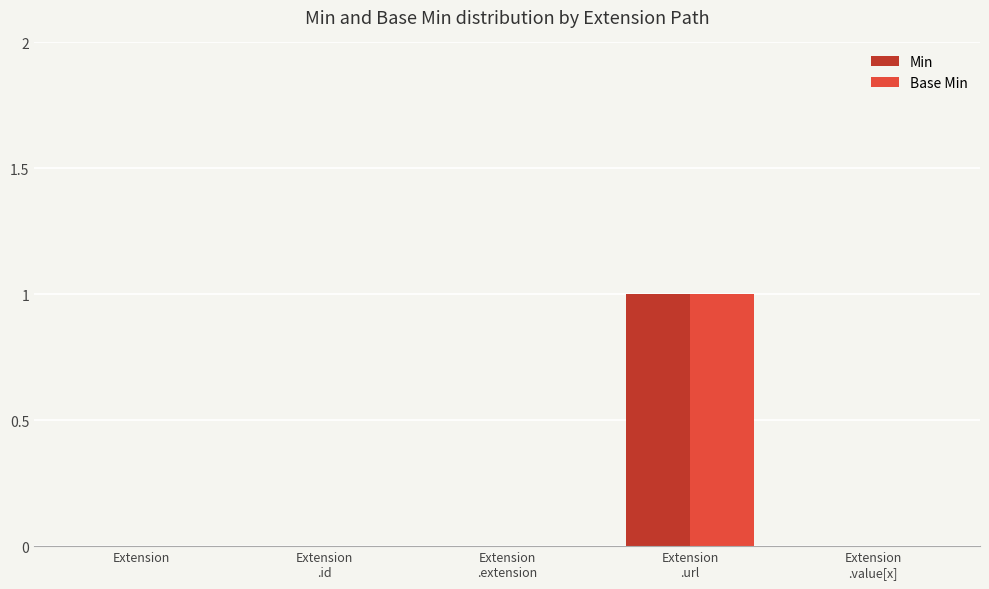

The Min series shows 0 at Extension. True or false?

True